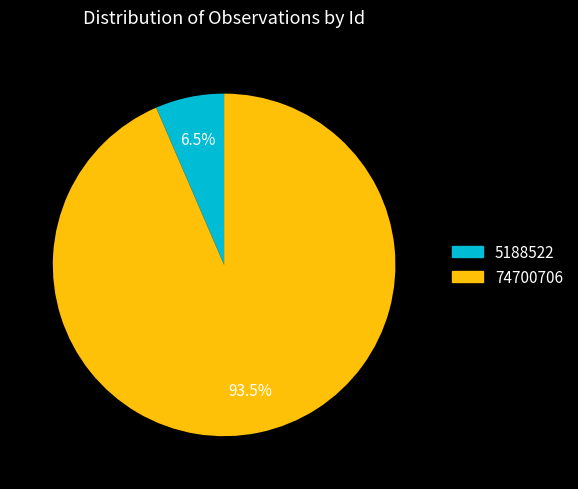

Which slice represents more than half of the pie?

74700706